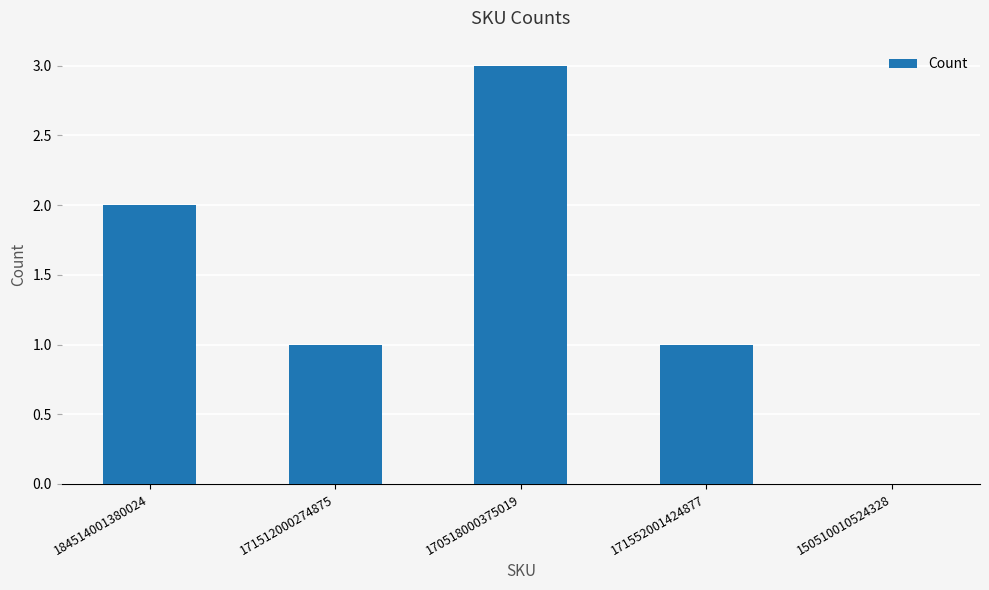

Reading left to right, transcribe all the data shown in this chart.

184514001380024=2	171512000274875=1	170518000375019=3	171552001424877=1	150510010524328=0